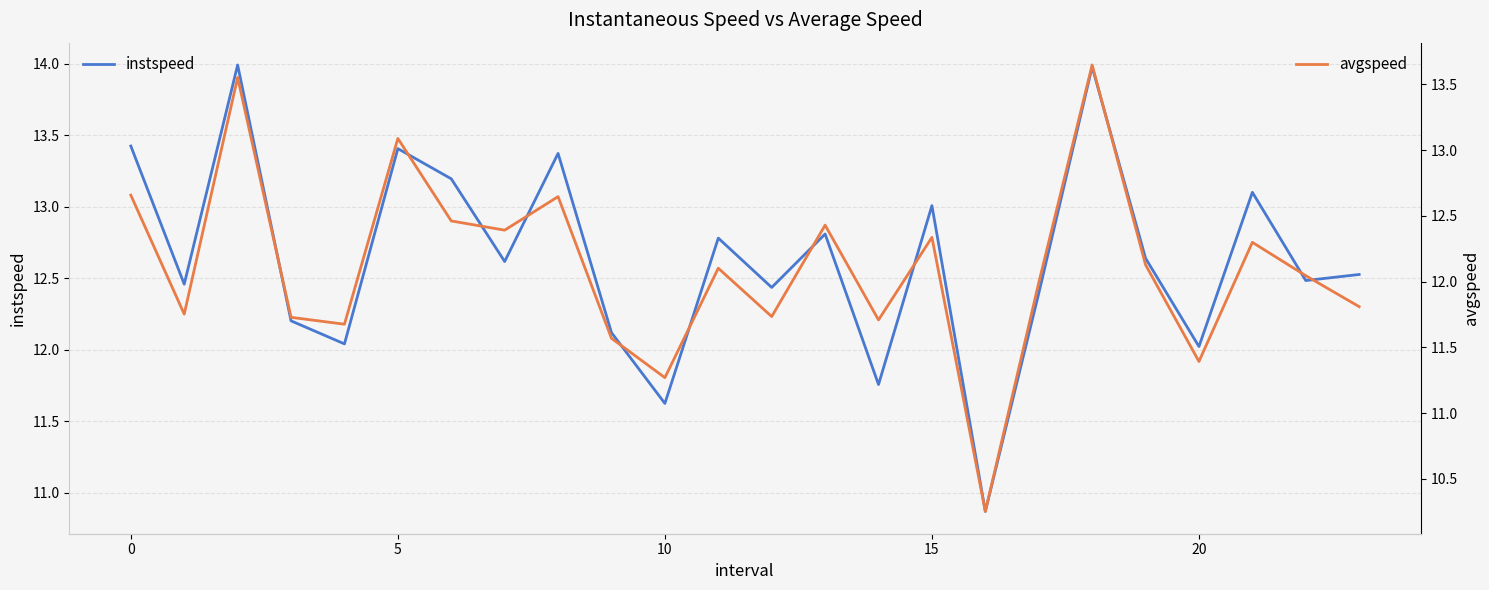

True or false: instspeed and avgspeed cross at least once.

False